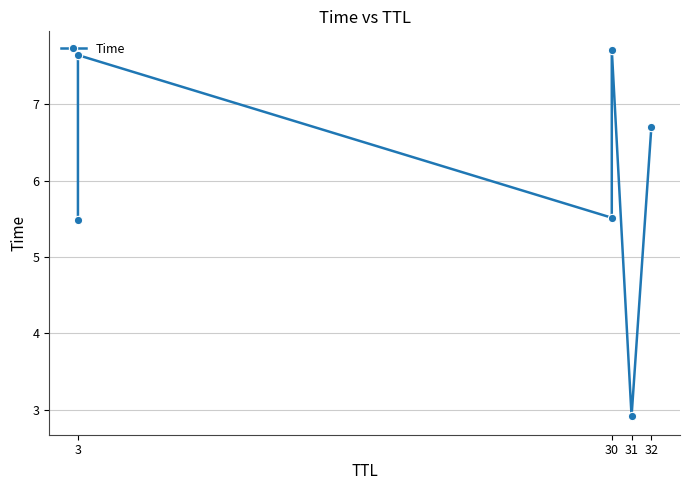

How many data points are less than 6?

3